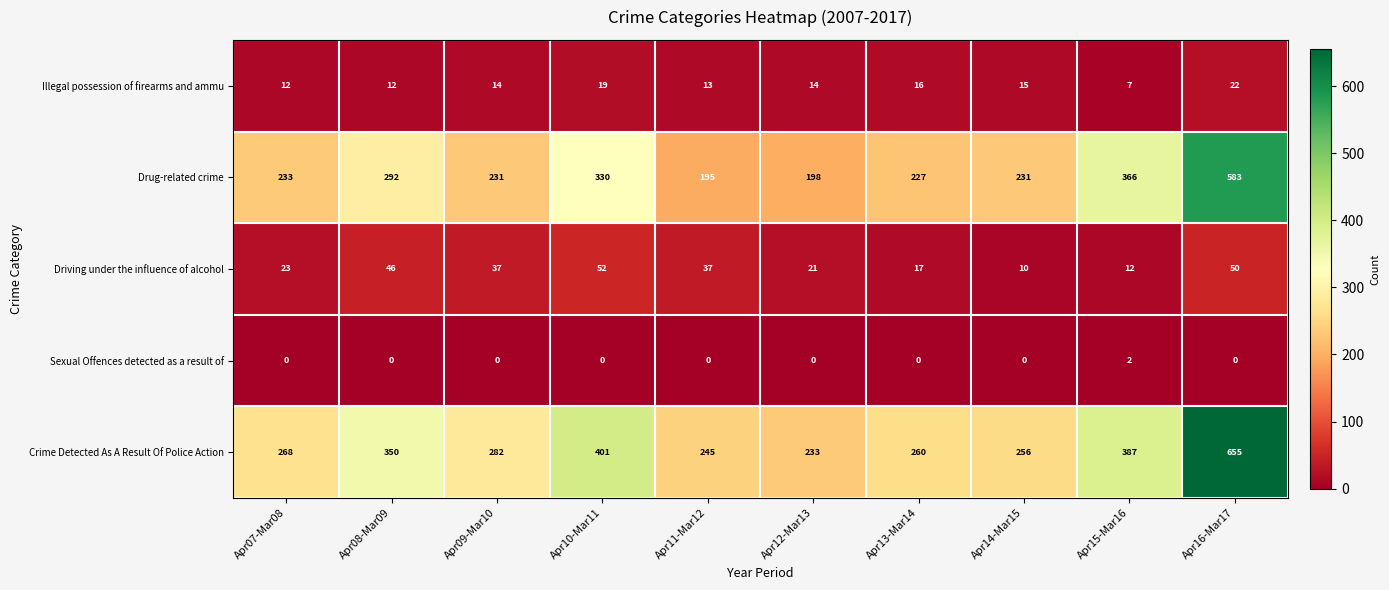

At Apr12-Mar13, list the series in order from smallest to largest.

Sexual Offences detected as a result of, Illegal possession of firearms and ammu, Driving under the influence of alcohol, Drug-related crime, Crime Detected As A Result Of Police Action